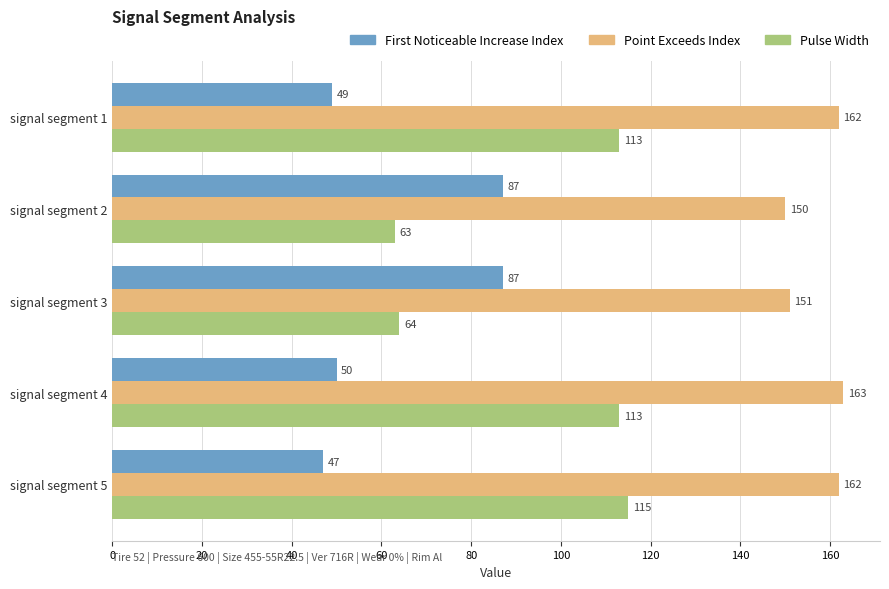

At signal segment 1, list the series in order from largest to smallest.

Point Exceeds Index, Pulse Width, First Noticeable Increase Index